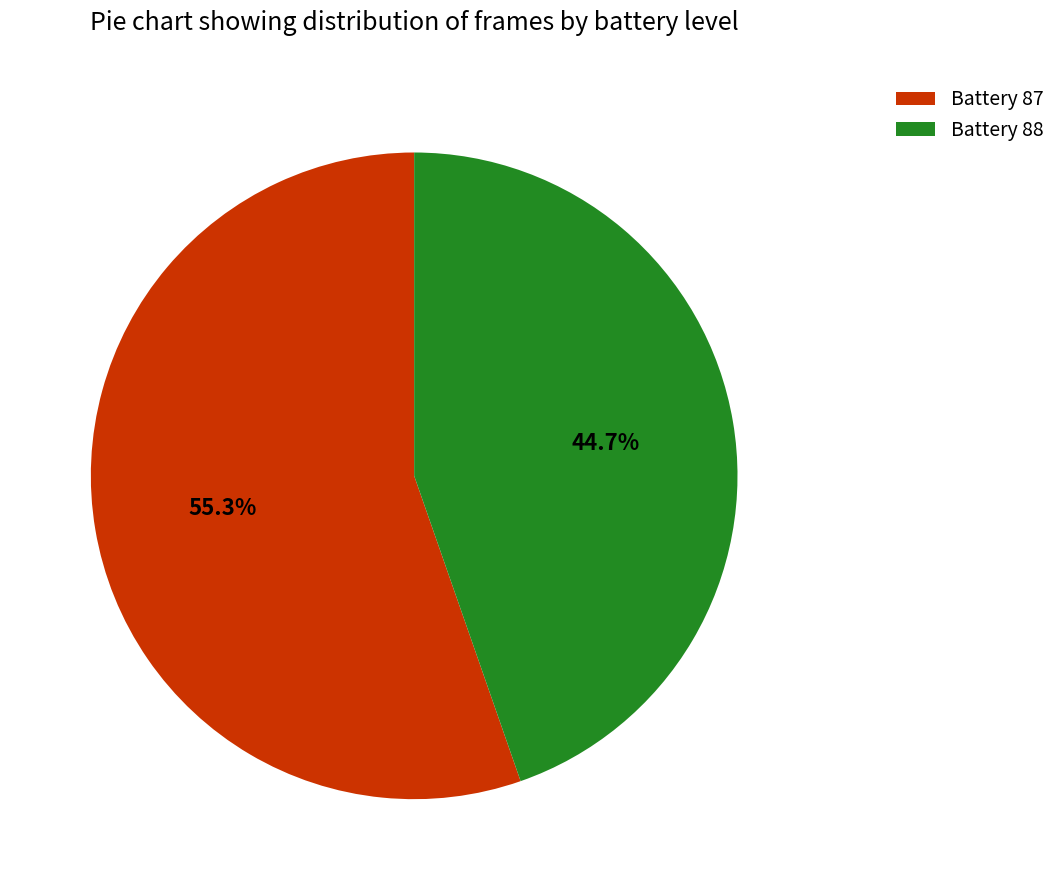

Is it true that Battery 88 is 45% of the pie?

True